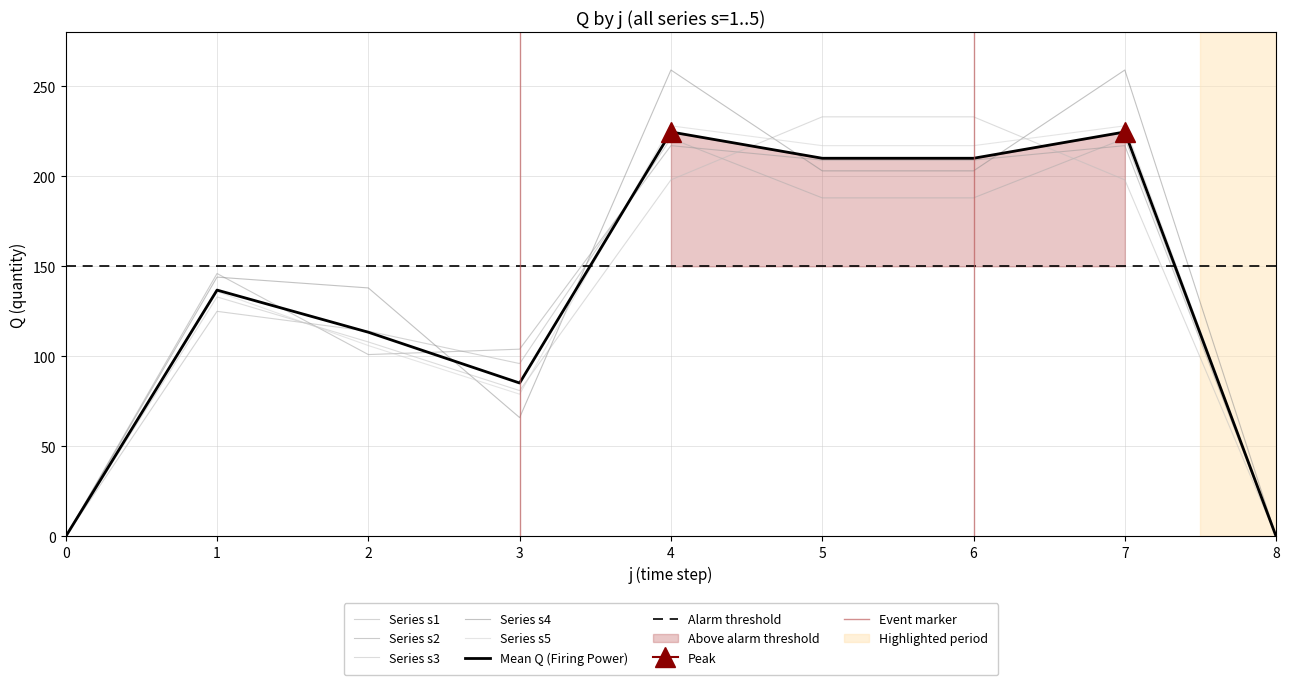

What is the difference between the second highest and minimum values in the s1 series?

221